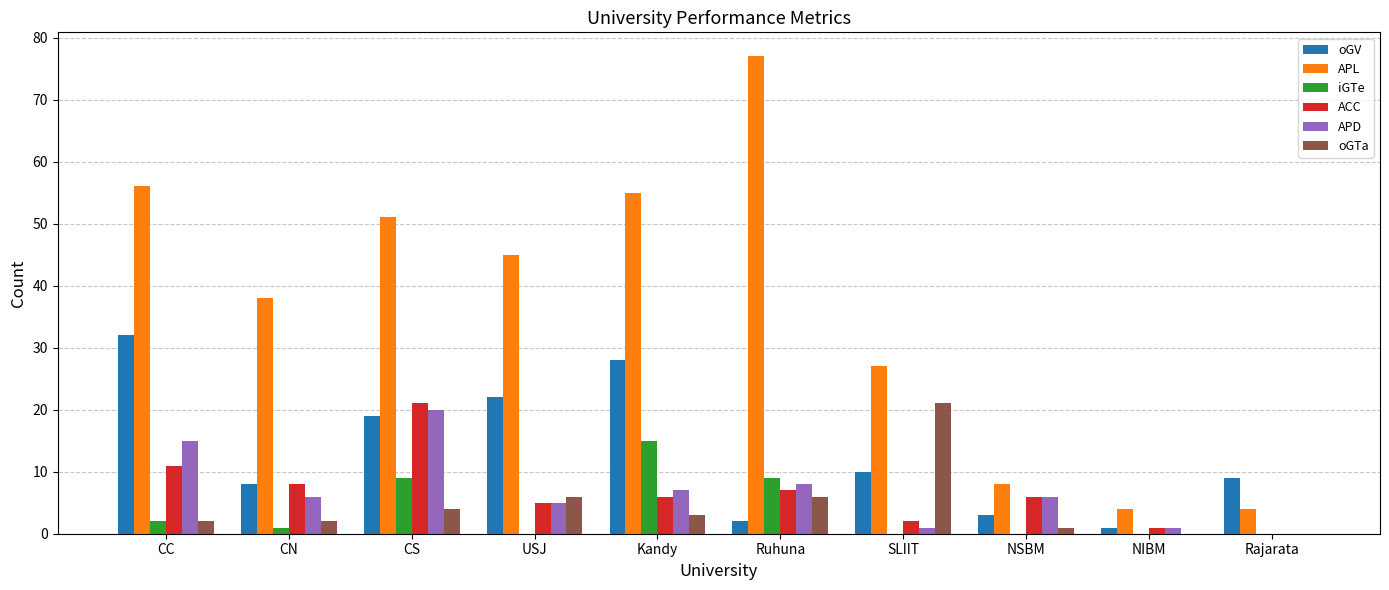

Reading left to right, list all the values displayed in this chart.

oGV: 32	8	19	22	28	2	10	3	1	9
APL: 56	38	51	45	55	77	27	8	4	4
iGTe: 2	1	9	0	15	9	0	0	0	0
ACC: 11	8	21	5	6	7	2	6	1	0
APD: 15	6	20	5	7	8	1	6	1	0
oGTa: 2	2	4	6	3	6	21	1	0	0